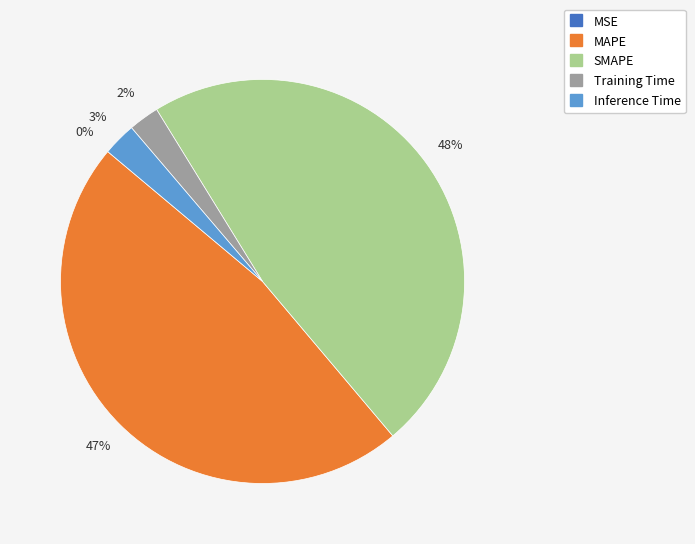

Approximately how many times larger is the value at SMAPE compared to MAPE?

1.0